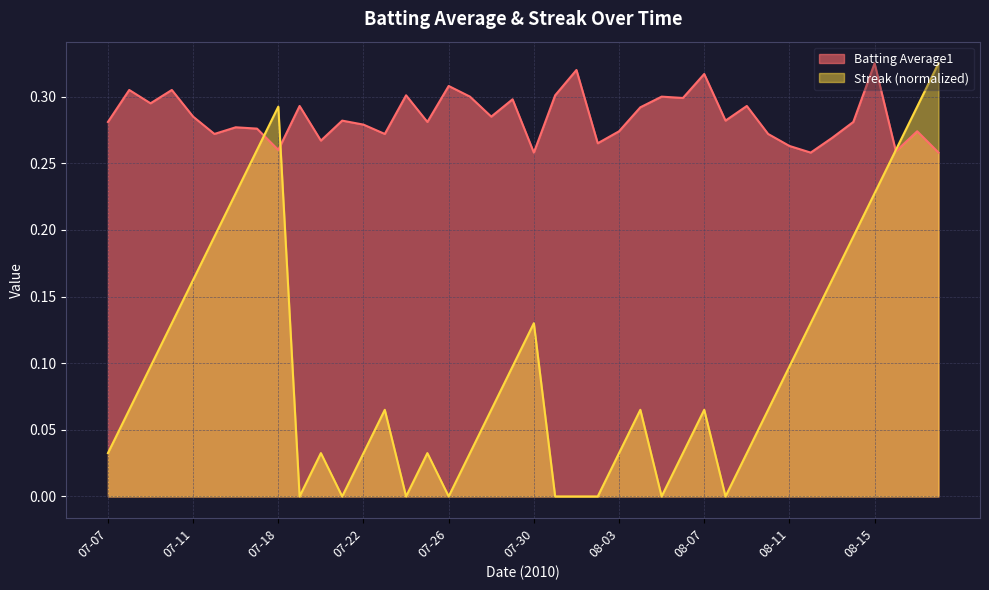

At which category does Batting Average1 reach its first local peak?

07-08